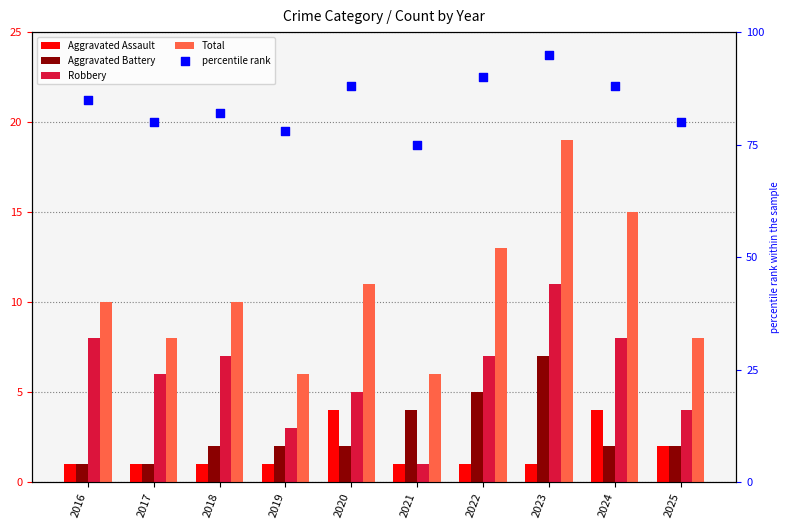

At which category is the sum across all series the highest?

2023